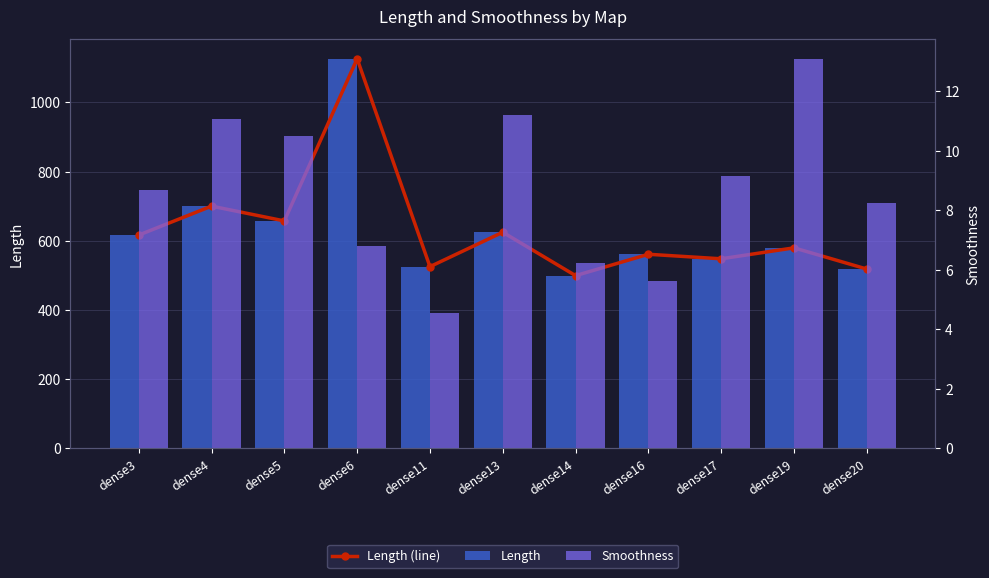

The Length (line) series shows 700.4 at dense4. True or false?

True